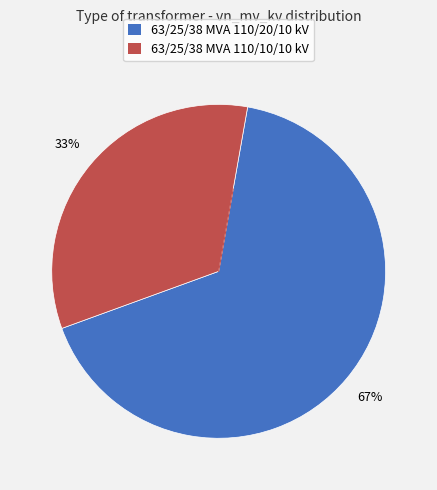

Is the sum of 63/25/38 MVA 110/20/10 kV and 63/25/38 MVA 110/10/10 kV greater than half?

Yes